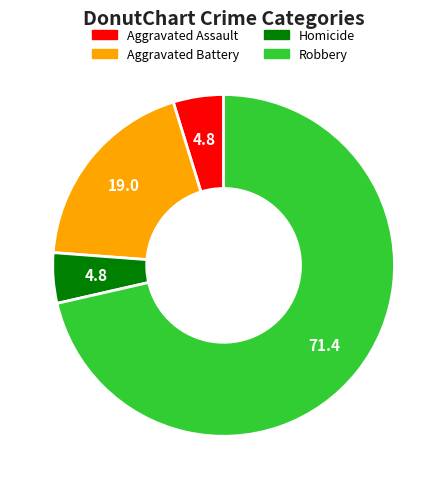

The Homicide slice represents 19% of the pie. True or false?

False